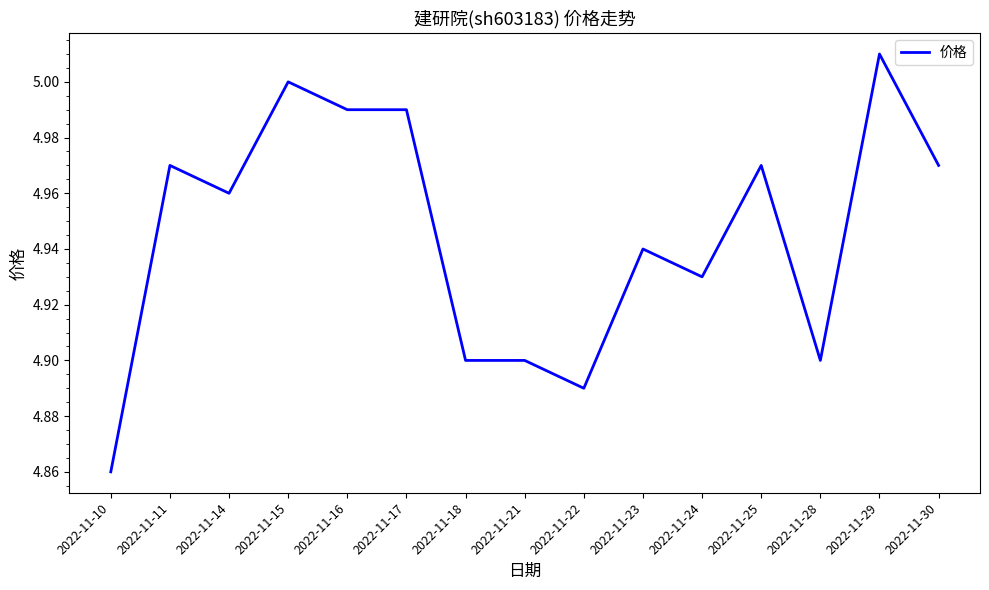

The chart shows a value of 4.9 at 2022-11-21. True or false?

True